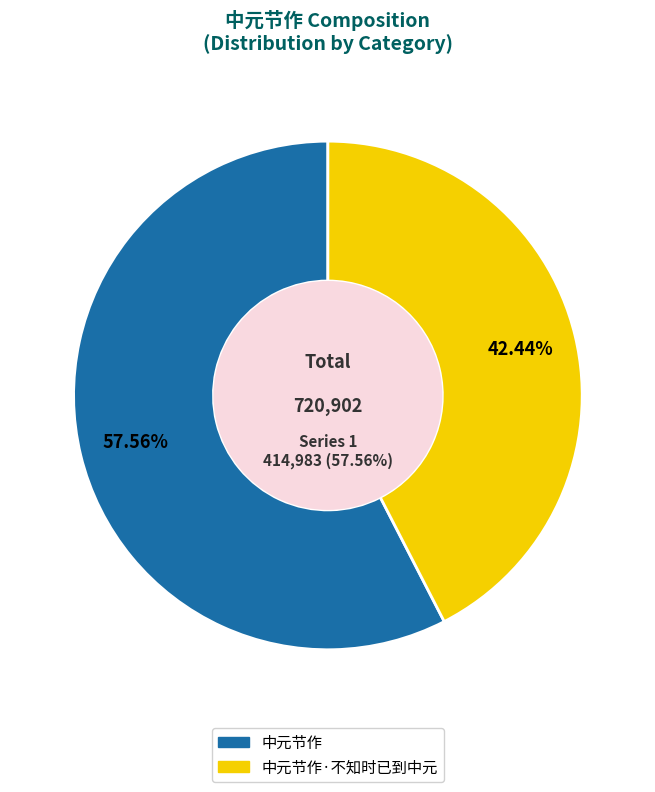

How many slices are in this pie chart?

2